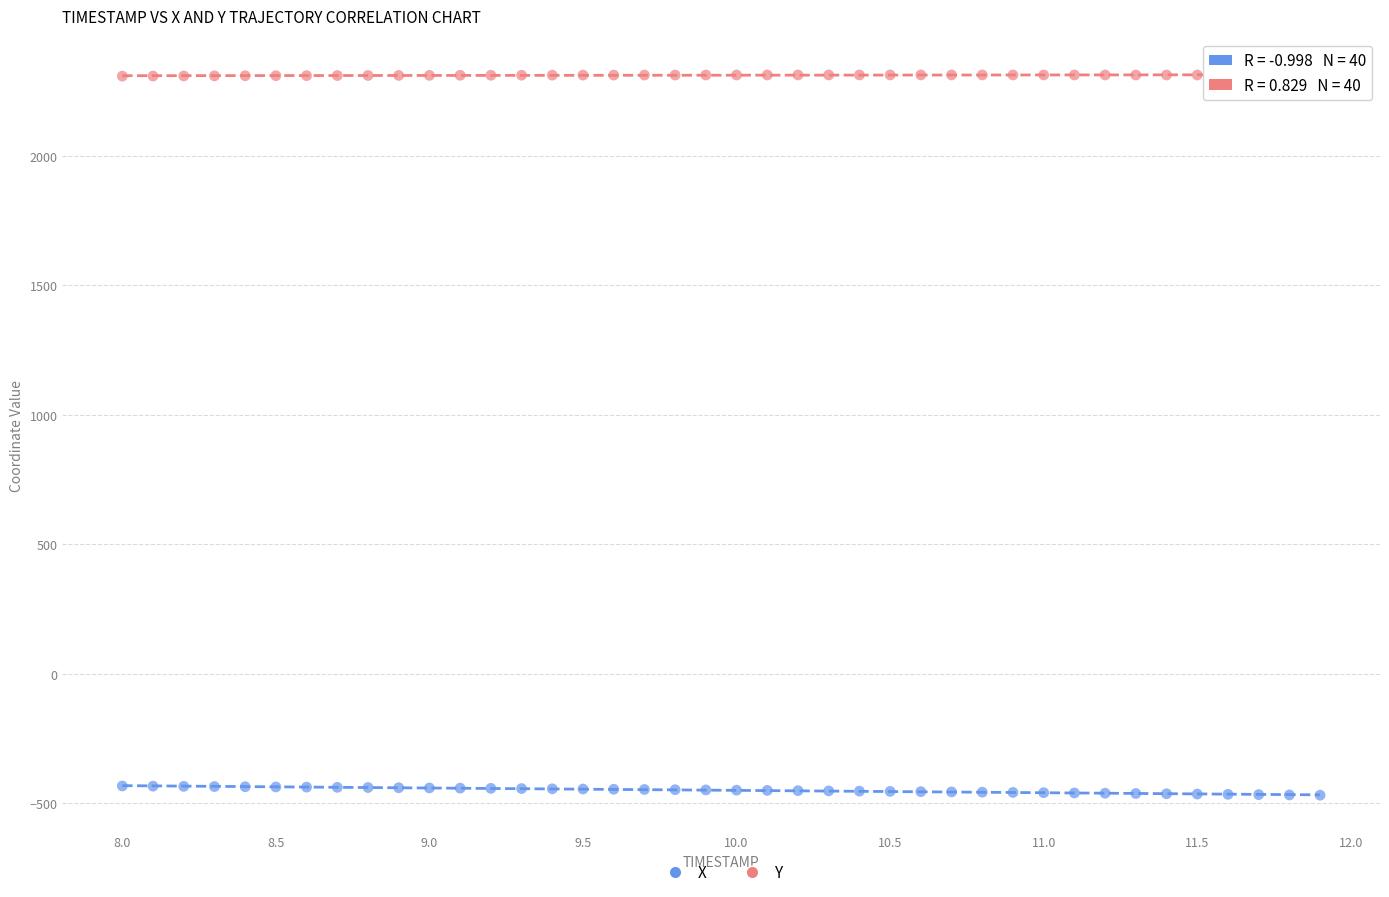

Which series contains the lowest Y value?

X